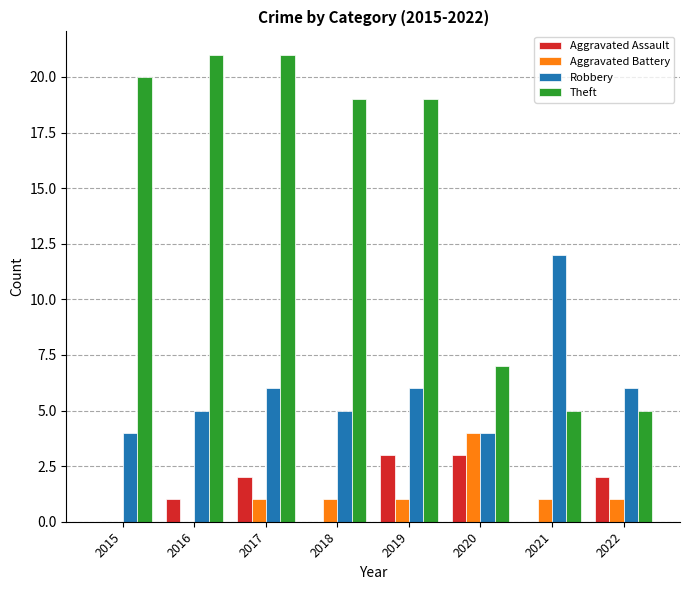

Is the value of Aggravated Battery at 2022 greater than the value of Aggravated Assault at 2021?

Yes